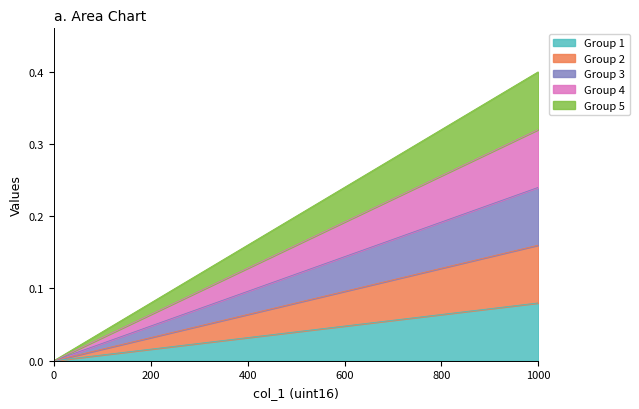

True or false: Group 1 and Group 5 intersect in this chart.

False